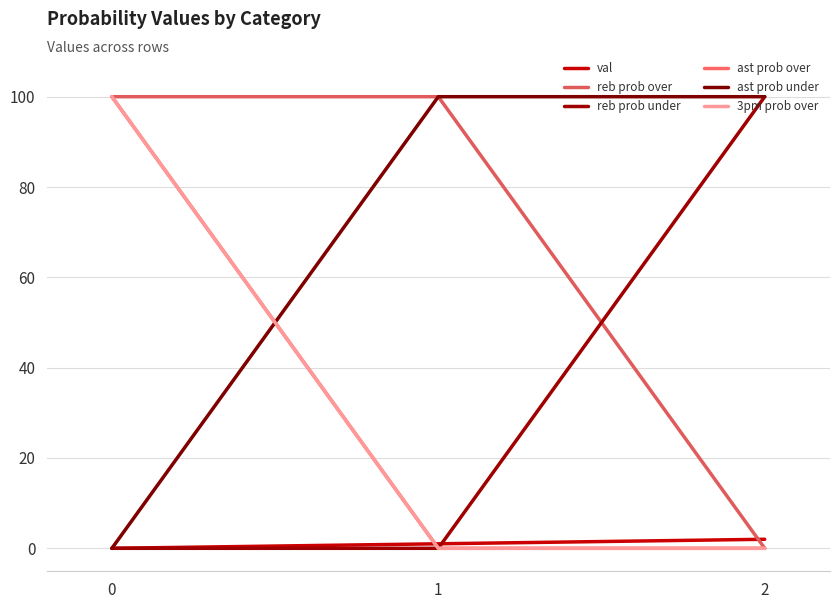

At 0, list the series in order from largest to smallest.

reb prob over, ast prob over, 3pm prob over, val, reb prob under, ast prob under